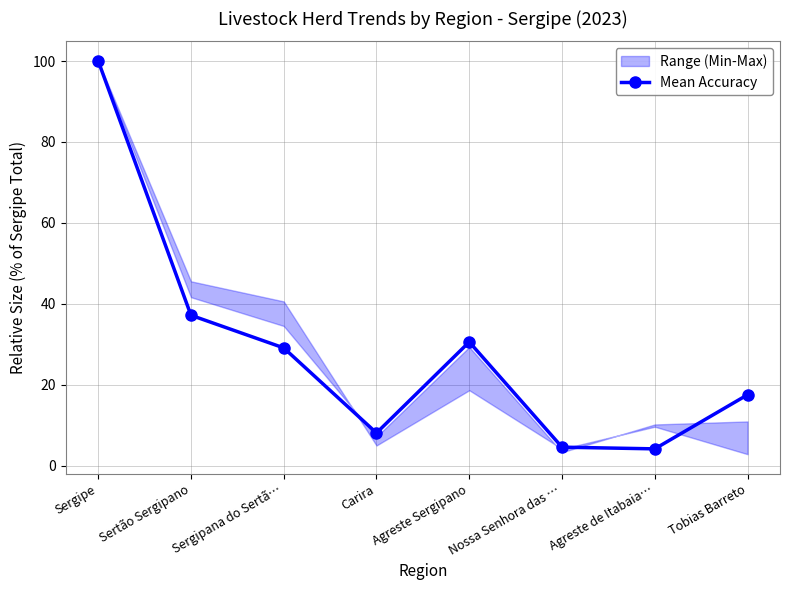

What is the difference between the maximum and minimum values?

95.9